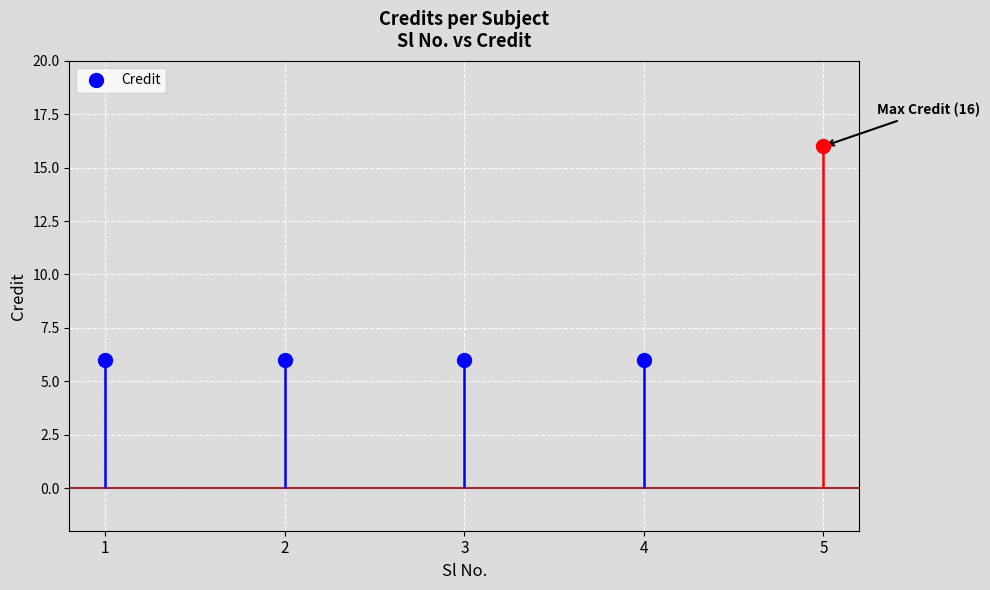

Which category has the lowest value across all series?

1